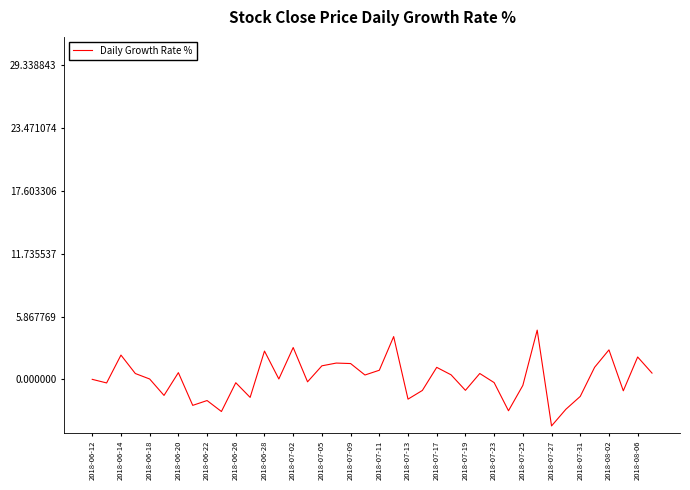

What is the difference between the maximum and minimum values?

9.0